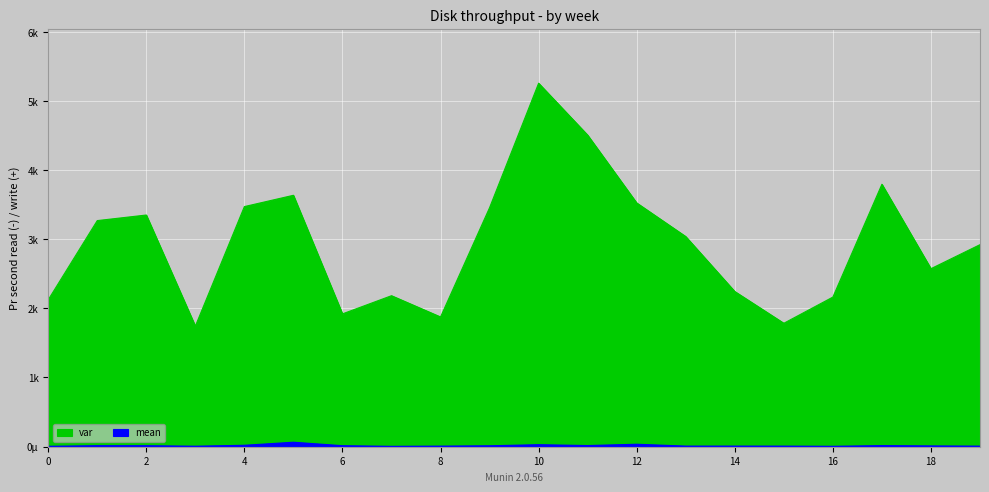

Rank the series by their maximum value, from lowest to highest.

mean, var